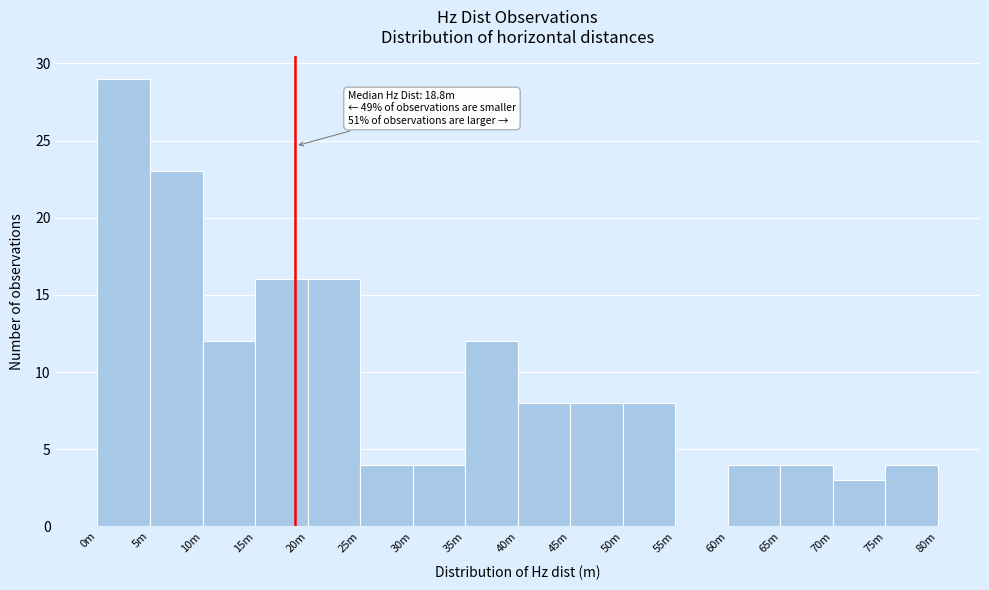

Reading left to right, transcribe all the data shown in this chart.

0m=29	5m=23	10m=12	15m=16	20m=16	25m=4	30m=4	35m=12	40m=8	45m=8	50m=8	55m=0	60m=4	65m=4	70m=3	75m=4